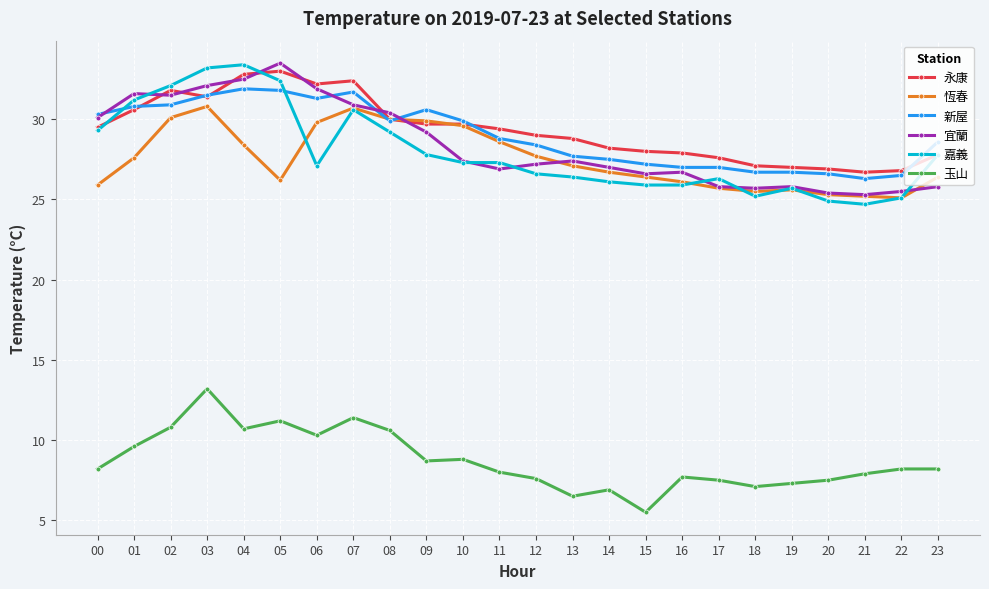

True or false: 玉山 and 宜蘭 cross at least once.

False